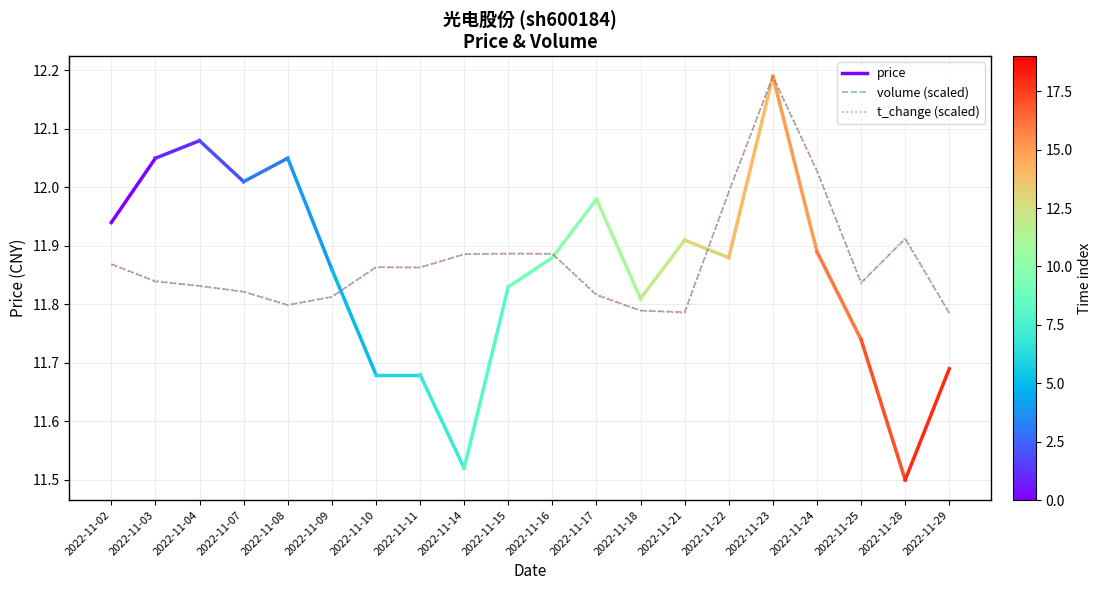

Which series ends up on top after the final intersection of volume and t_volume?

volume